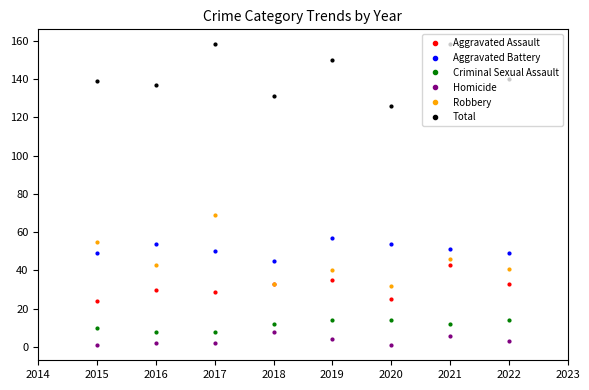

In Aggravated Battery, how many points are higher than both neighbors (excluding endpoints)?

2